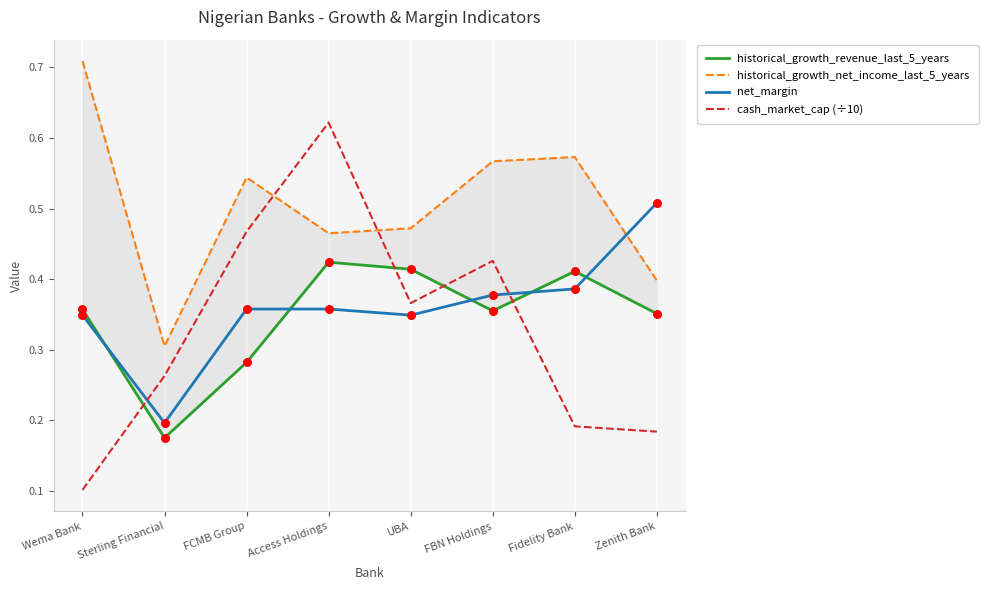

Which series has the largest total across all categories?

historical_growth_net_income_last_5_years